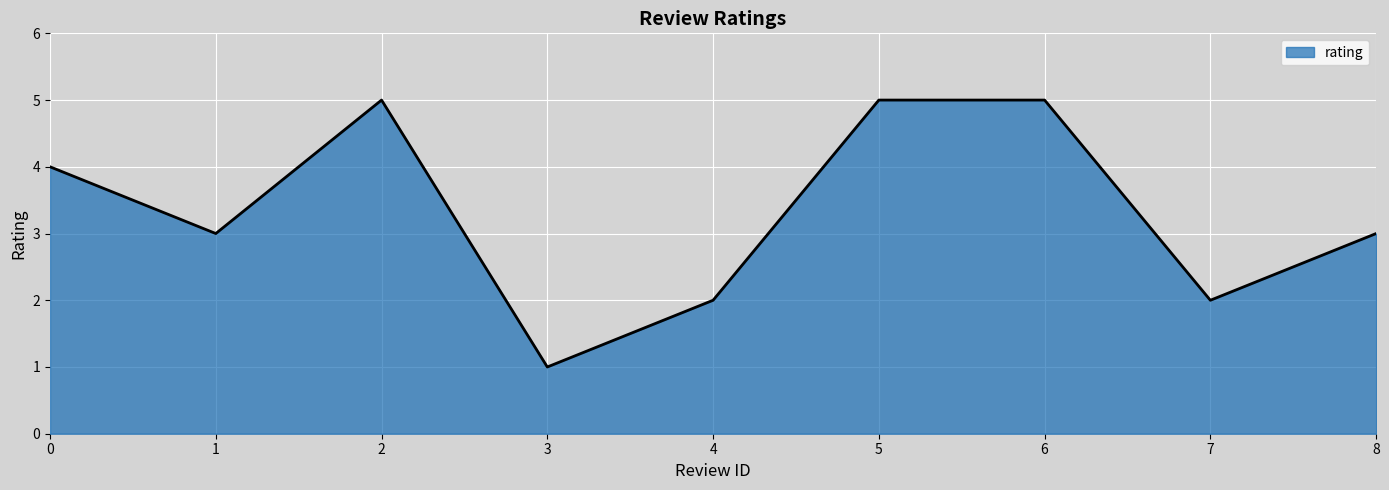

Reading right to left, extract all data points from this chart.

8=3	7=2	6=5	5=5	4=2	3=1	2=5	1=3	0=4